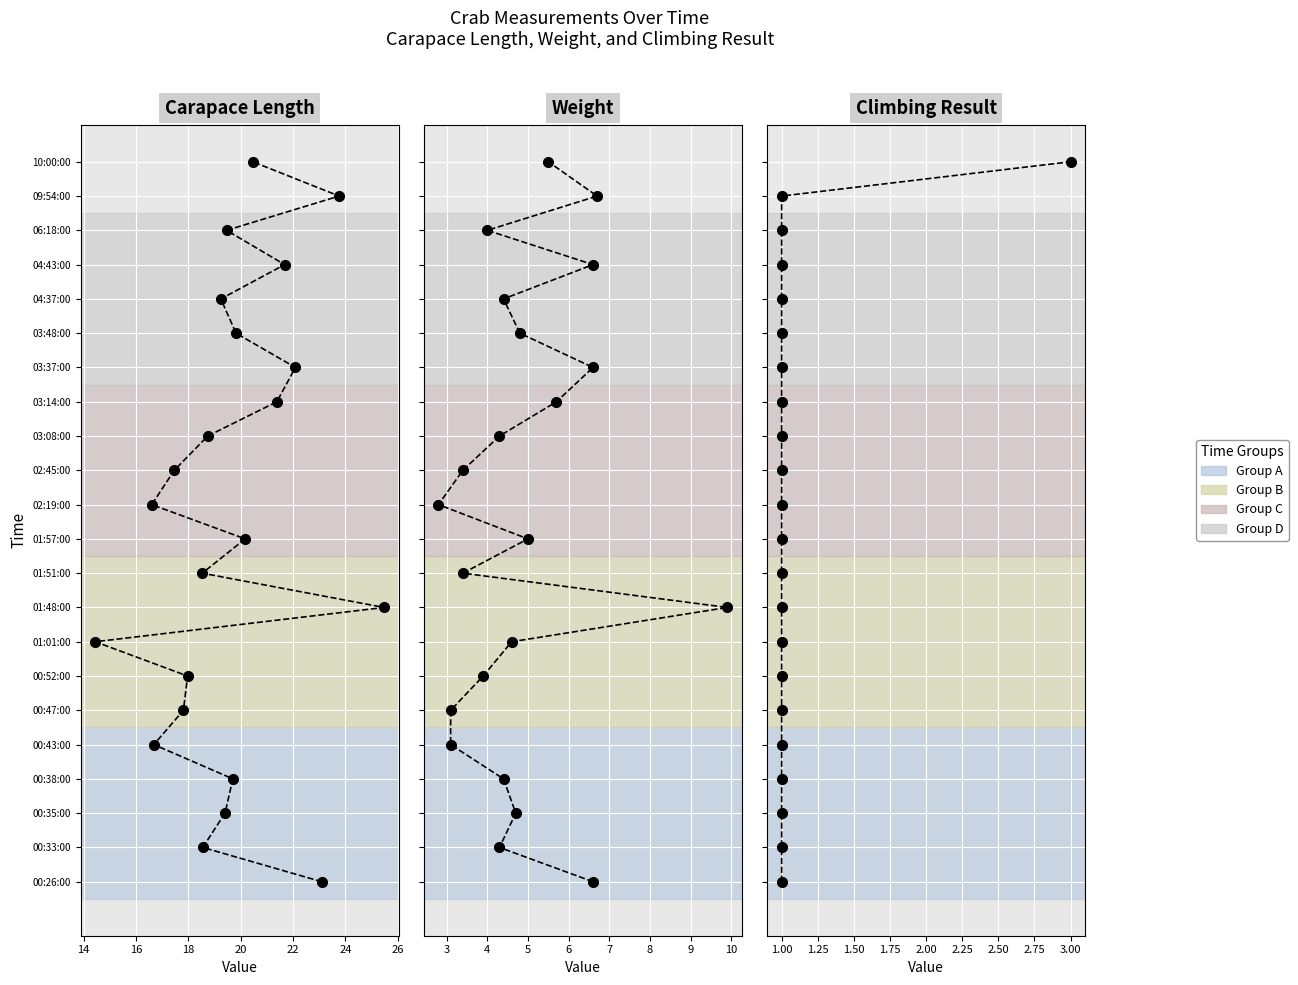

The Weight series shows 3 at 28. True or false?

False